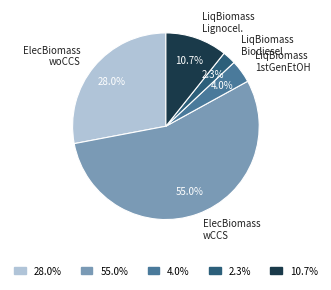

Which slice represents more than half of the pie?

55.0%